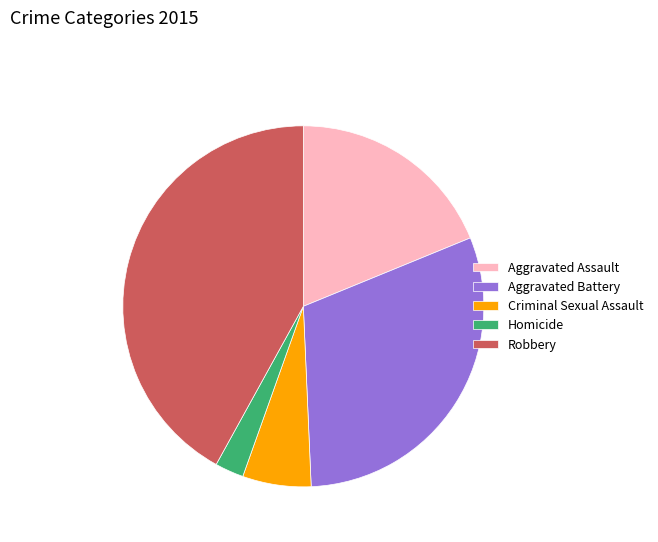

Between Homicide and Criminal Sexual Assault, which is larger?

Criminal Sexual Assault